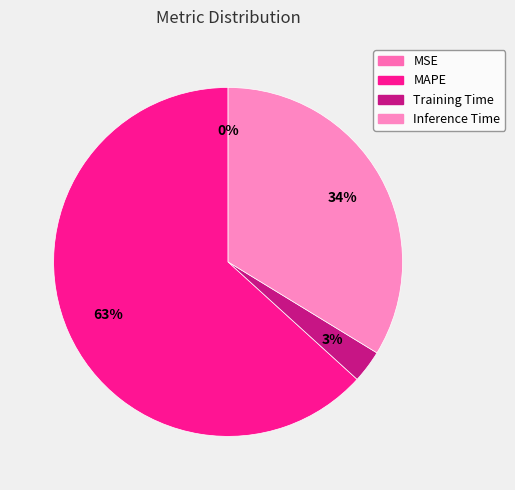

Which slice is the smallest?

MSE